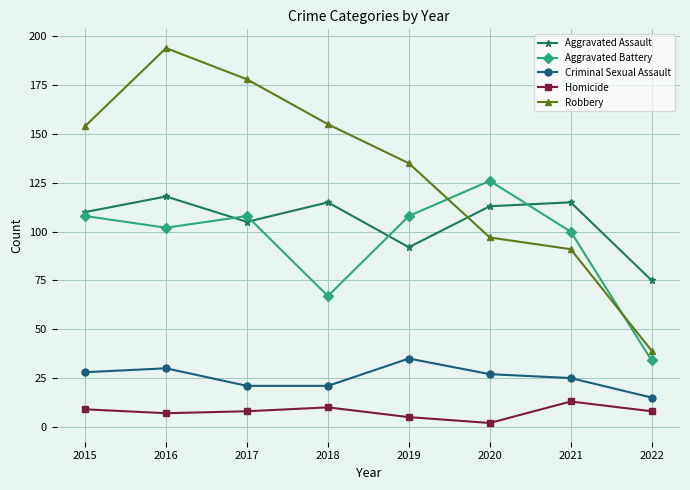

Reading right to left, extract all data points from this chart.

Aggravated Assault: 75	115	113	92	115	105	118	110
Aggravated Battery: 34	100	126	108	67	108	102	108
Criminal Sexual Assault: 15	25	27	35	21	21	30	28
Homicide: 8	13	2	5	10	8	7	9
Robbery: 39	91	97	135	155	178	194	154